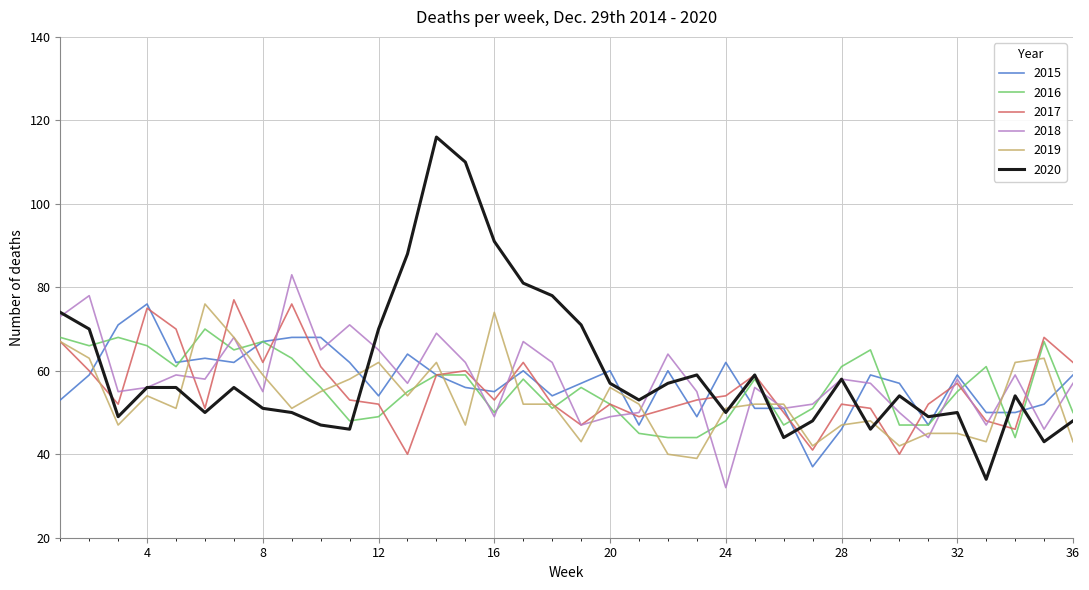

Which series has the widest spread of values?

2020